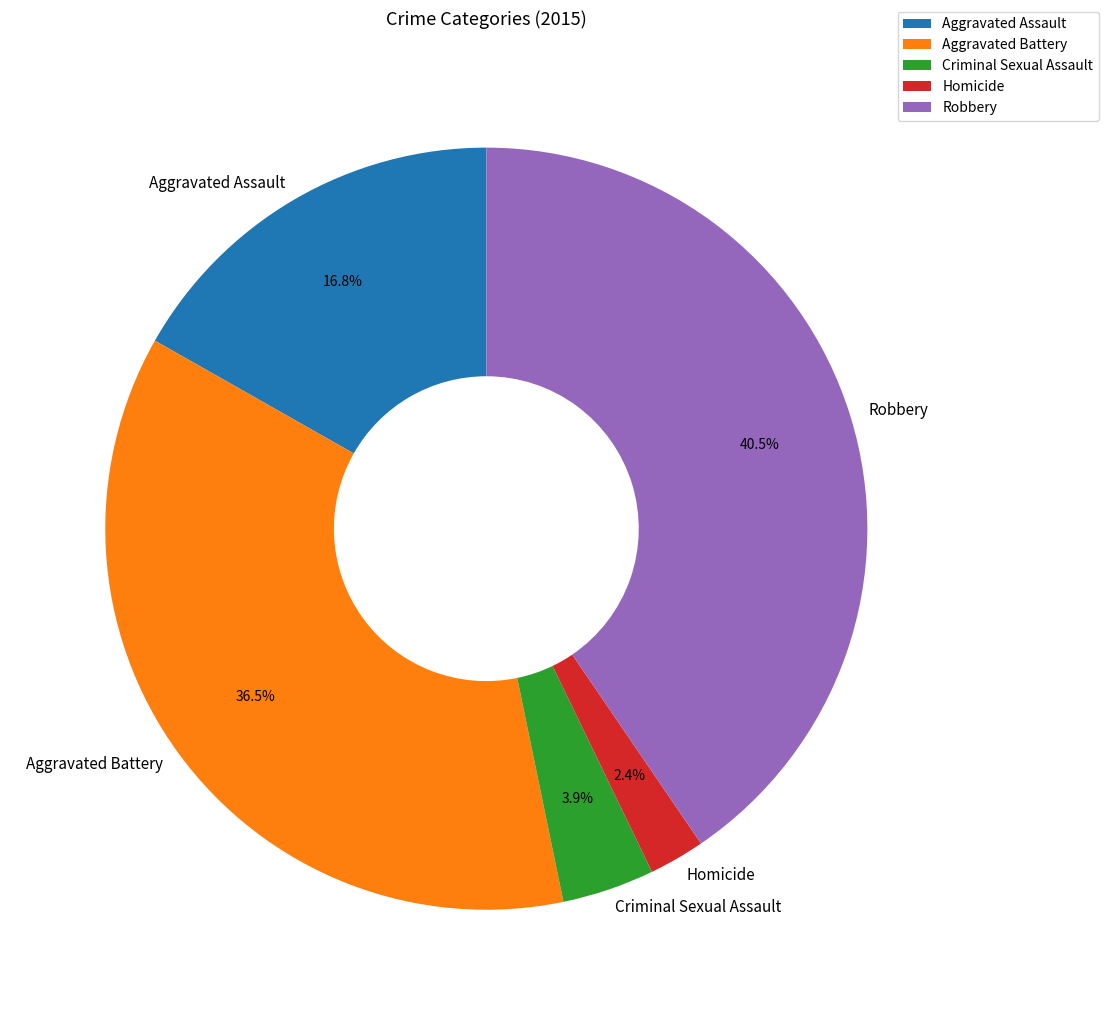

Between Aggravated Assault and Criminal Sexual Assault, which is larger?

Aggravated Assault